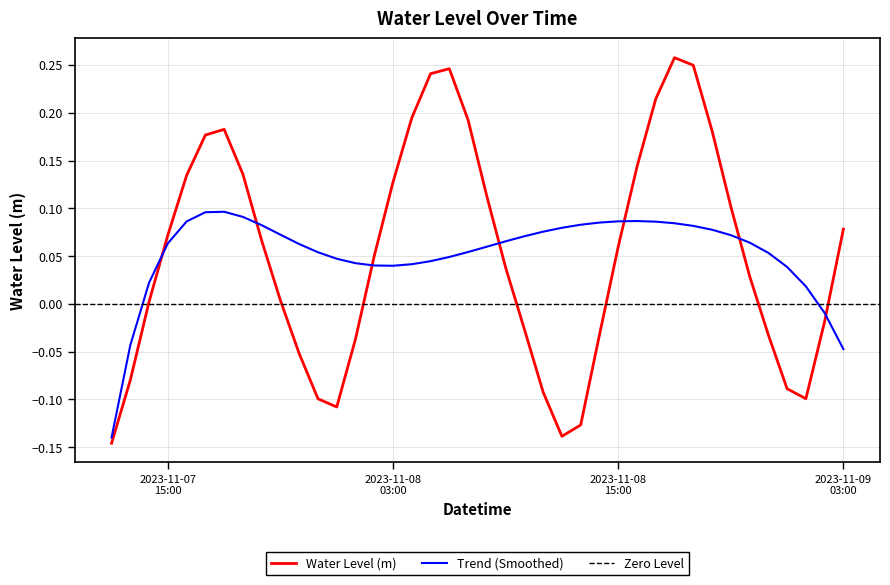

At which category does the chart reach its minimum across all series?

2023-11-07 12:00:00